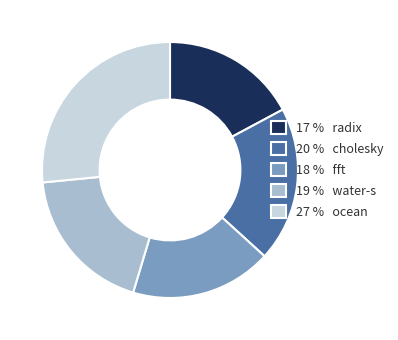

Do 27 % ocean and 20 % cholesky together represent more than half of the pie?

No